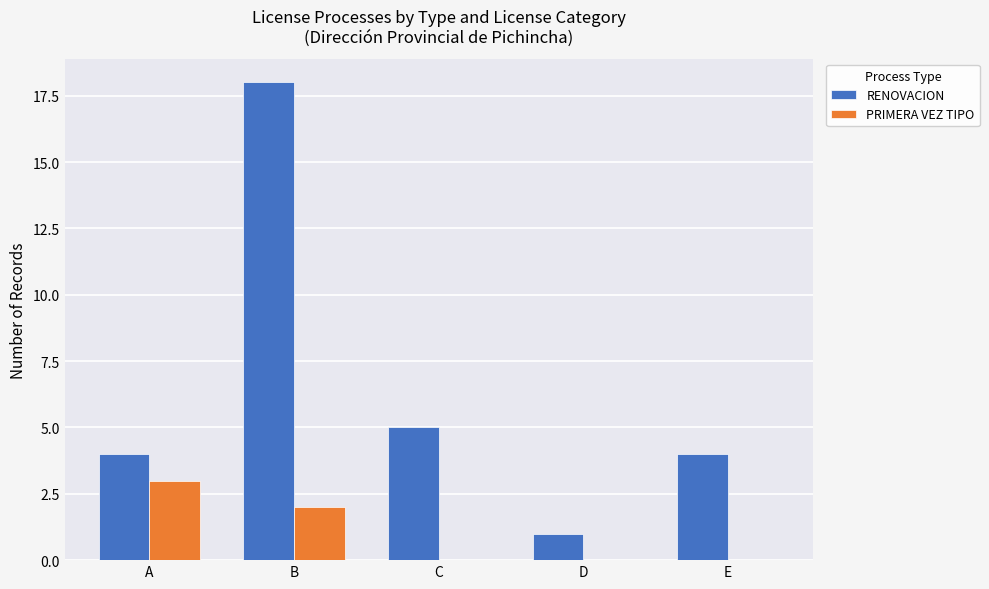

Which series has the widest spread of values?

RENOVACION